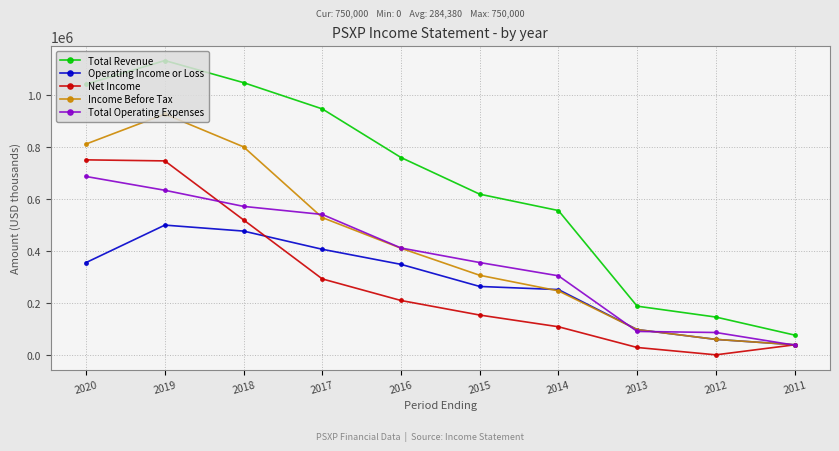

List the series in order of their peak value, lowest first.

Operating Income or Loss, Total Operating Expenses, Net Income, Income Before Tax, Total Revenue